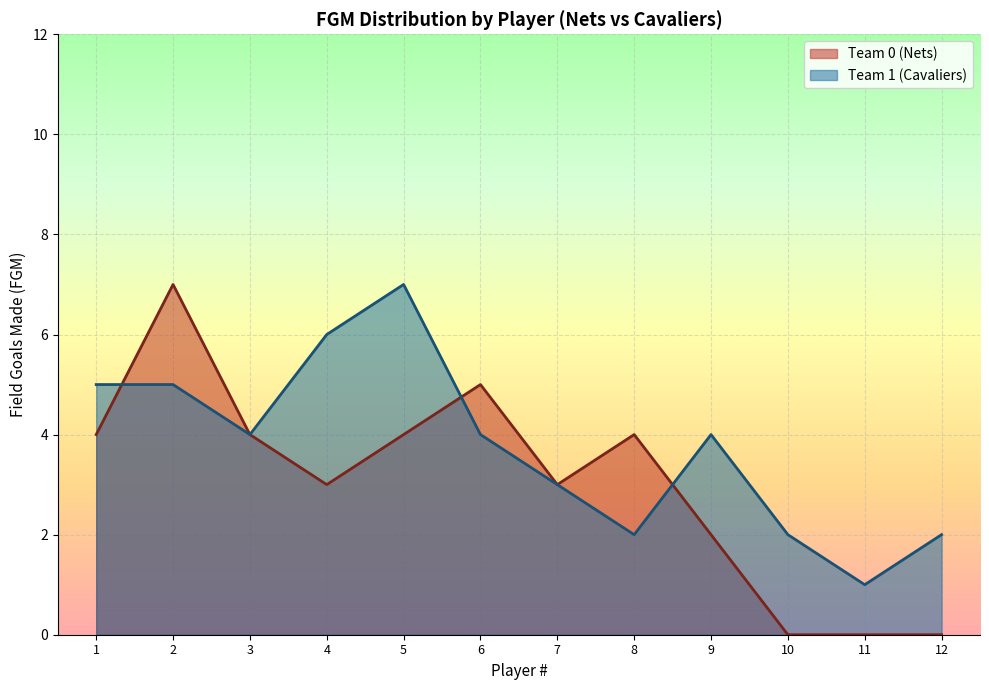

What is the average value of the Team 1 (Cavaliers) series?

4